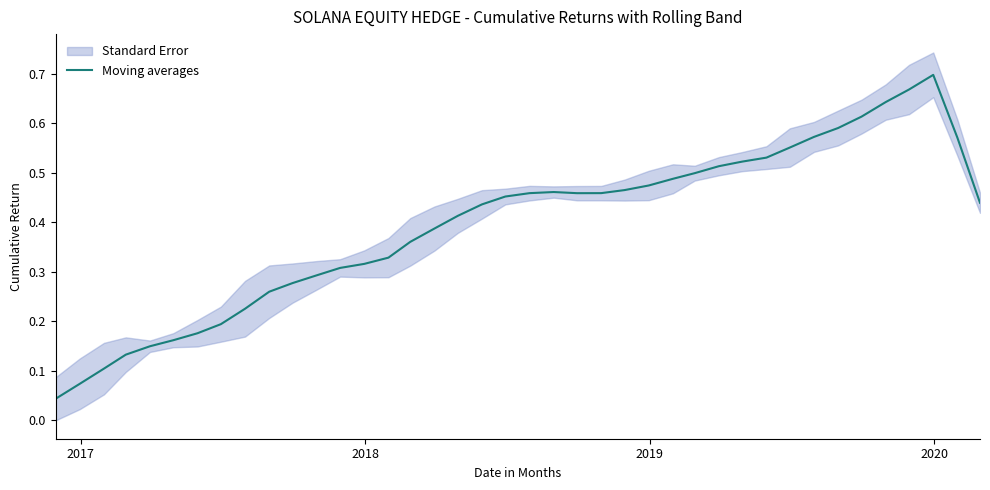

How many distinct data groups are displayed?

1